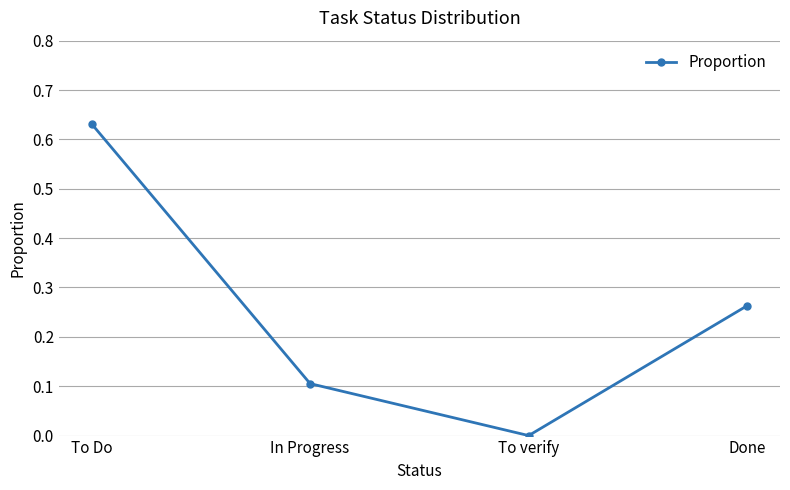

How many values exceed 0?

3